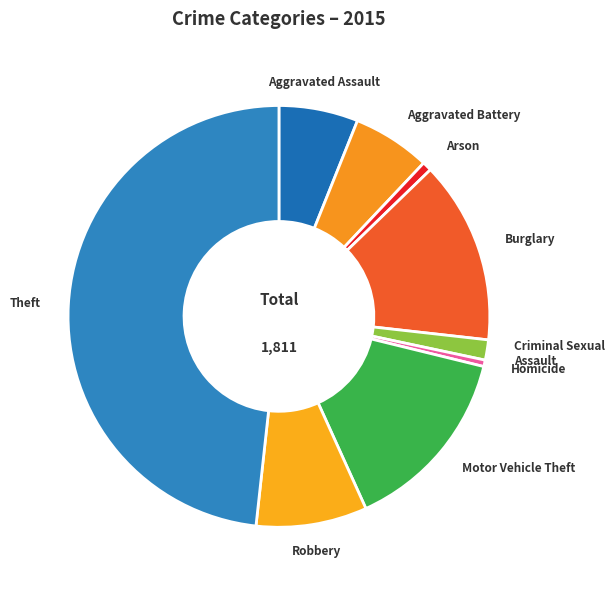

Which slice is the largest?

Theft